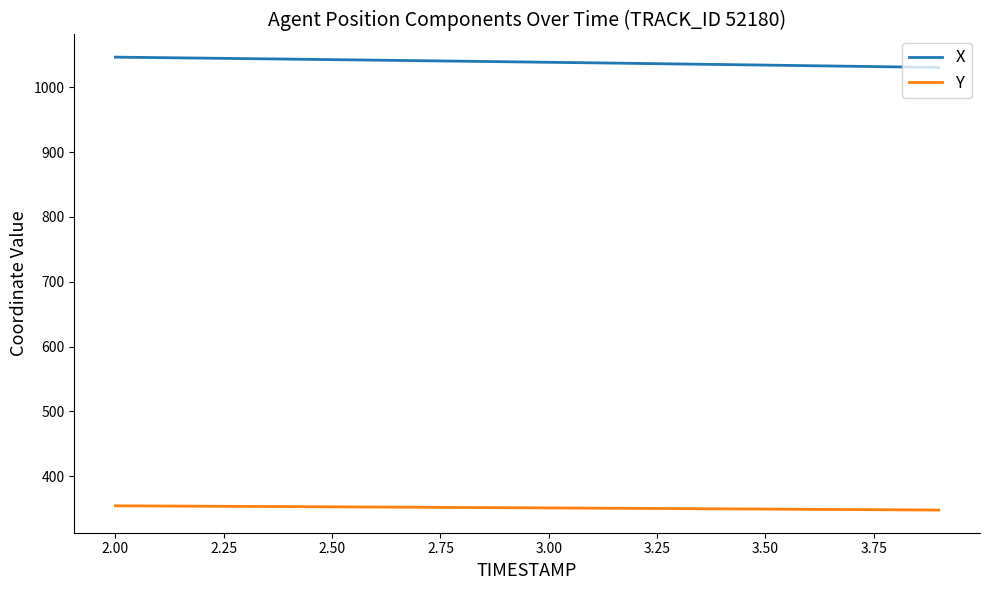

List the series in order of their overall mean, lowest first.

Y, X